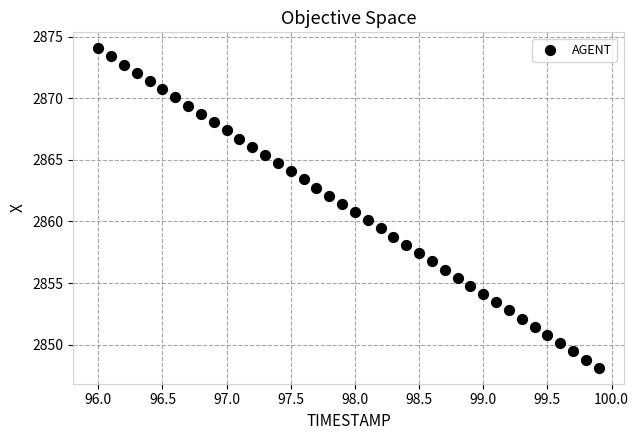

What is the range of X values (max minus min)?

3.9